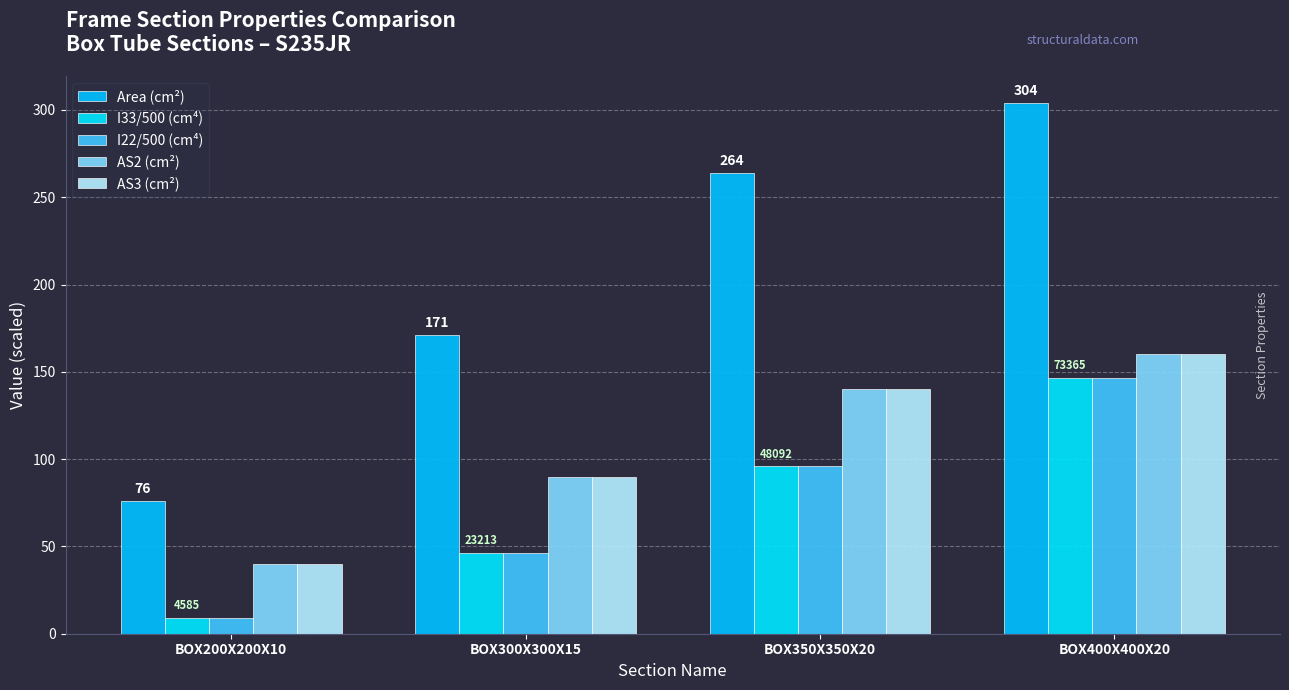

How many values in the I22/500 (cm⁴) series are below 96?

2